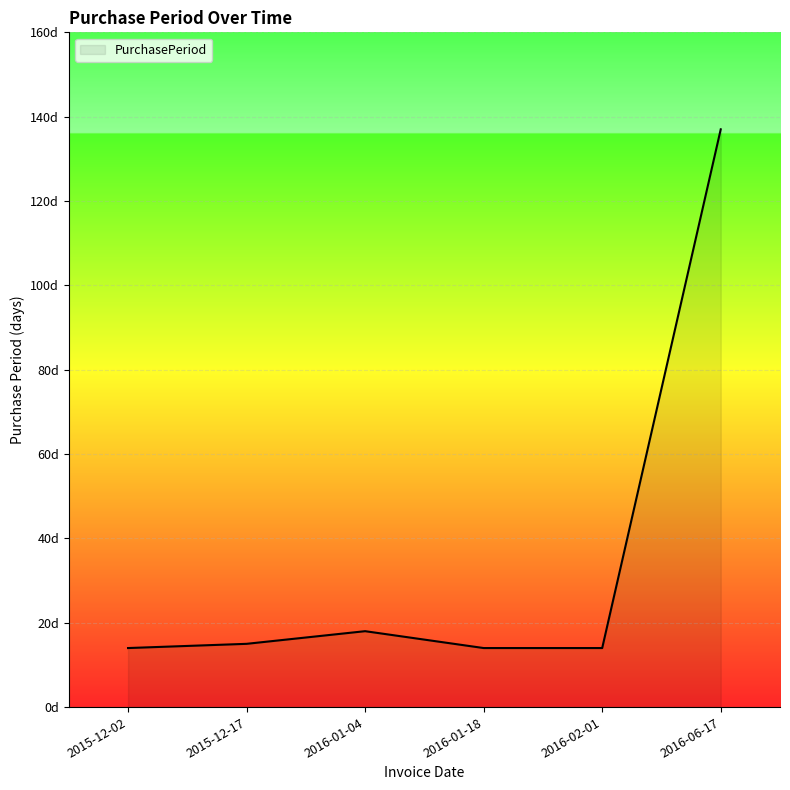

What is the difference between the maximum and second lowest values?

123